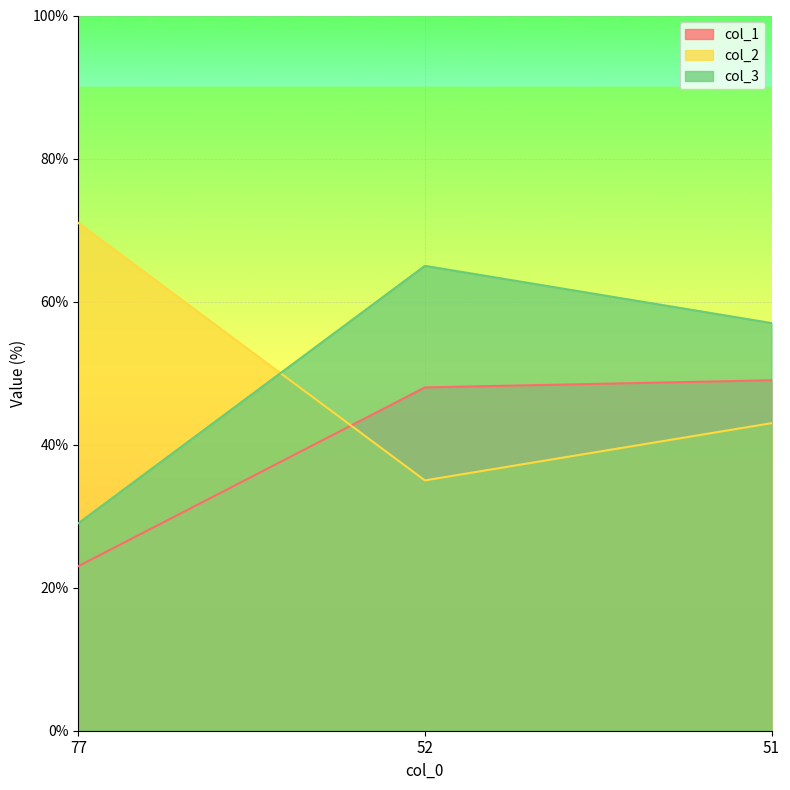

At how many categories does at least one series exceed 26?

3